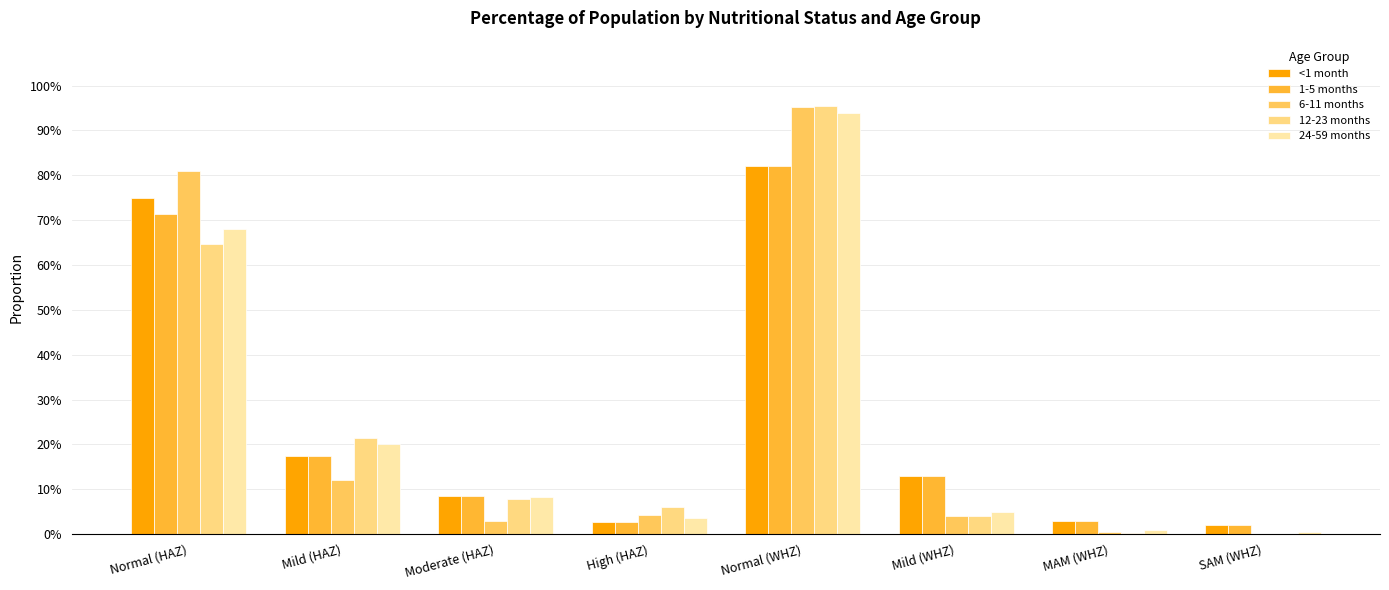

Which category has the lowest value across all series?

SAM (WHZ)